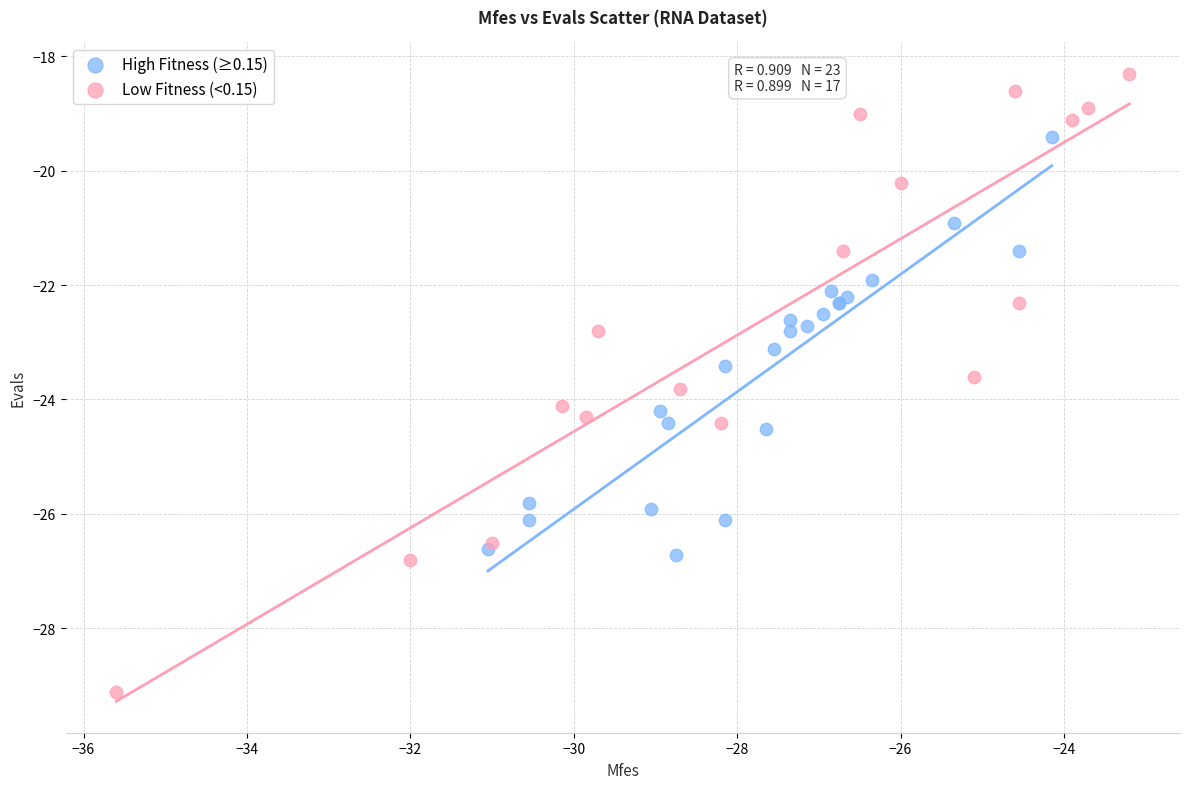

Which series contains the highest Y value?

Low Fitness (<0.15)